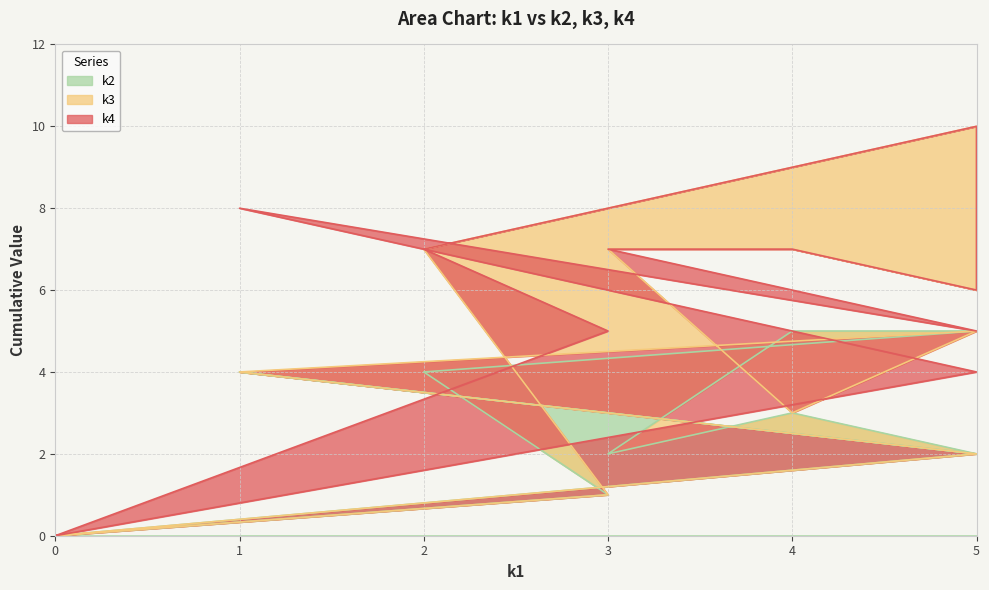

The k3 series shows 2 at i5. True or false?

True